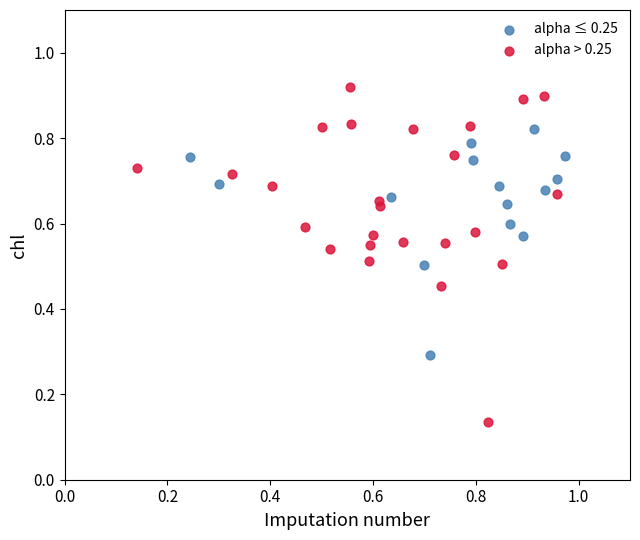

Which series reaches the minimum Y coordinate?

alpha > 0.25